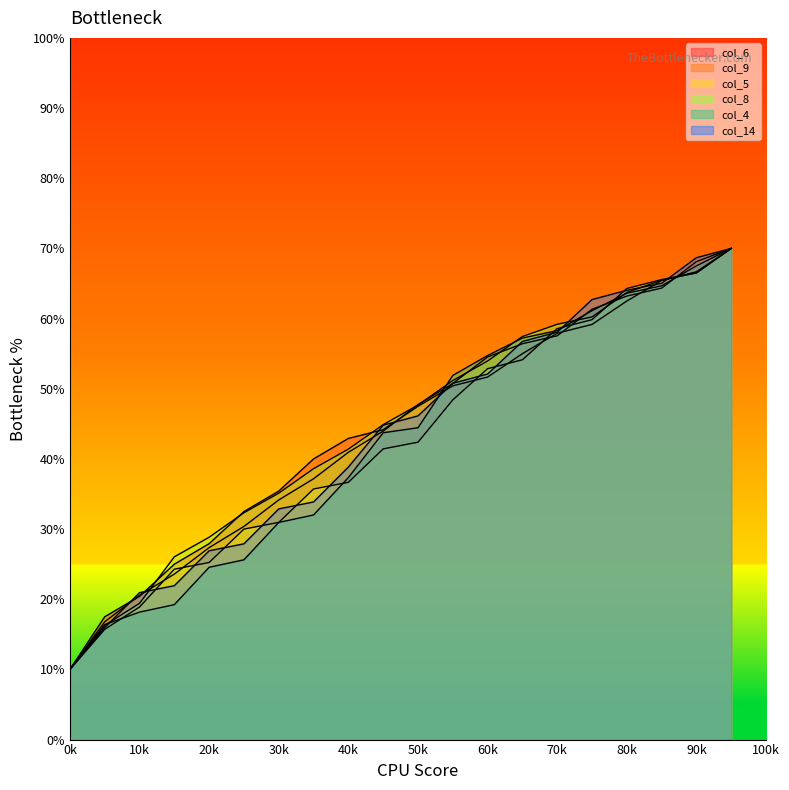

Reading left to right, what are all the values shown in this chart?

col_6: 10.0	17.5	20.4	25.0	27.9	32.5	35.4	40.0	42.9	44.2	47.5	50.4	51.7	55.0	57.9	59.2	62.5	65.4	66.7	70.0
col_9: 10.0	16.8	20.6	23.6	27.4	30.4	34.2	37.2	40.9	44.0	47.7	50.8	54.5	56.4	57.5	61.3	63.2	64.3	68.1	70.0
col_5: 10.0	15.7	18.9	24.3	25.2	30.0	31.0	35.7	36.7	41.4	42.4	48.4	52.9	54.1	58.6	59.8	64.3	65.6	66.5	70.0
col_8: 10.0	16.3	19.4	26.0	28.8	32.3	35.1	38.6	41.4	44.9	47.7	51.2	54.0	57.4	59.2	60.2	63.7	65.5	66.5	70.0
col_4: 10.0	16.4	18.2	19.2	24.6	25.6	30.9	32.0	37.3	43.7	44.4	51.9	54.7	57.2	58.3	61.1	63.6	64.7	67.5	70.0
col_14: 10.0	16.0	20.9	21.9	26.9	27.9	32.9	33.9	38.8	44.8	46.1	50.8	52.1	56.7	58.1	62.7	64.0	65.0	68.7	70.0